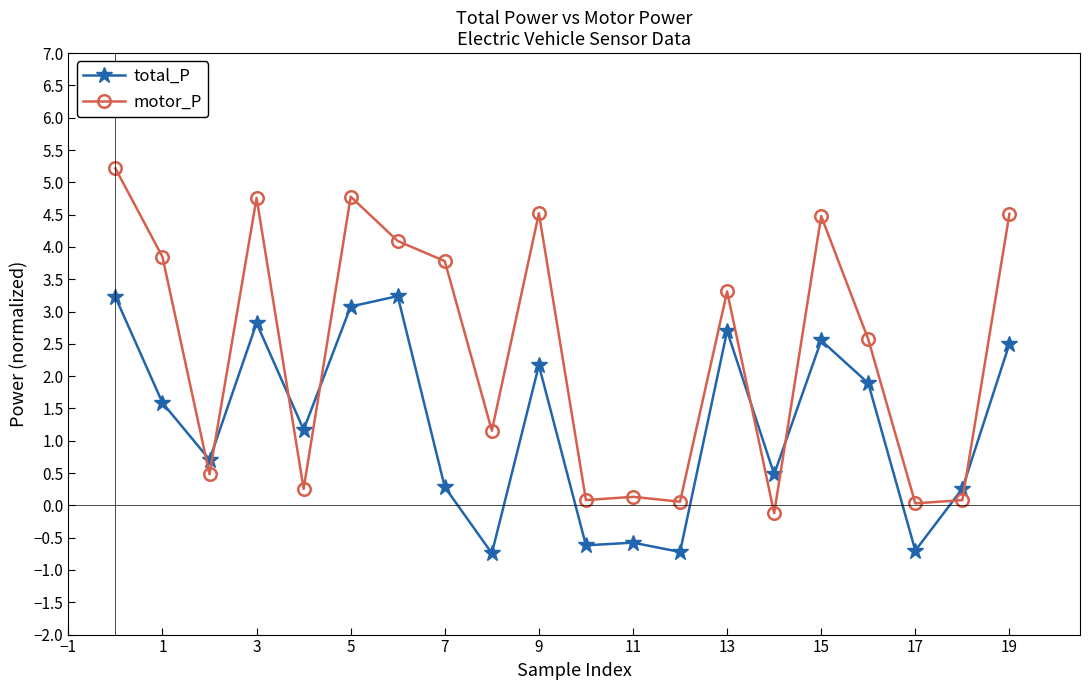

Which series has the widest spread of values?

motor_P